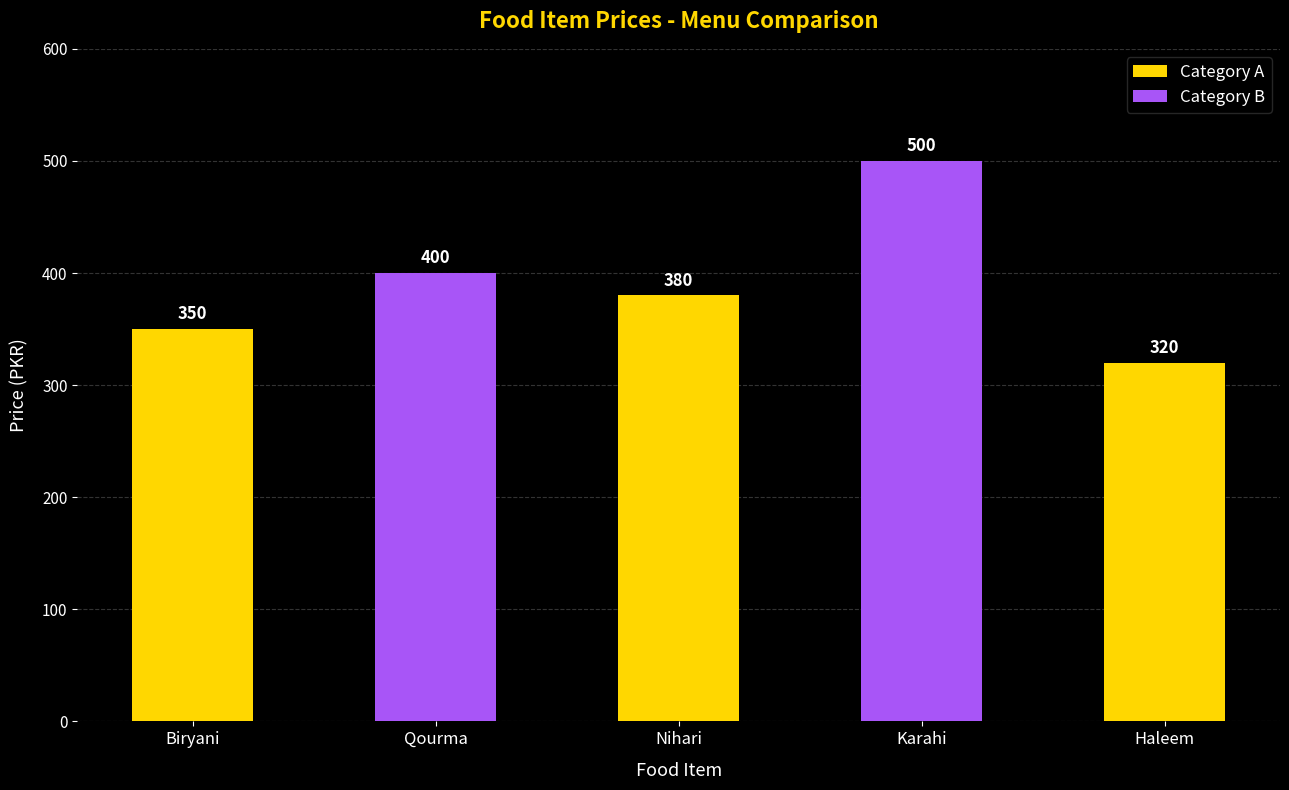

The chart shows a value of 584 at Nihari. True or false?

False